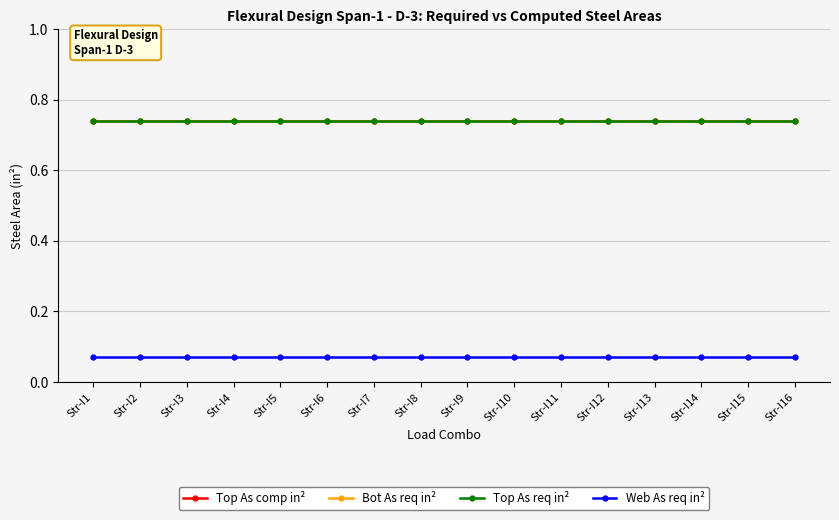

What is the maximum value for Web As req in²?

0.1